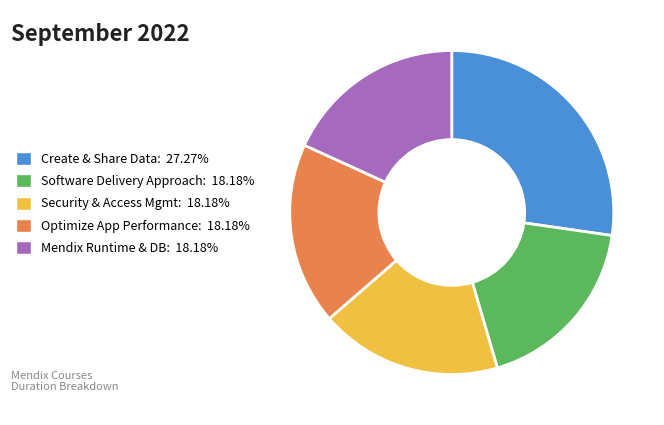

Is the sum of Security & Access Mgmt: 18.18% and Mendix Runtime & DB: 18.18% greater than half?

No